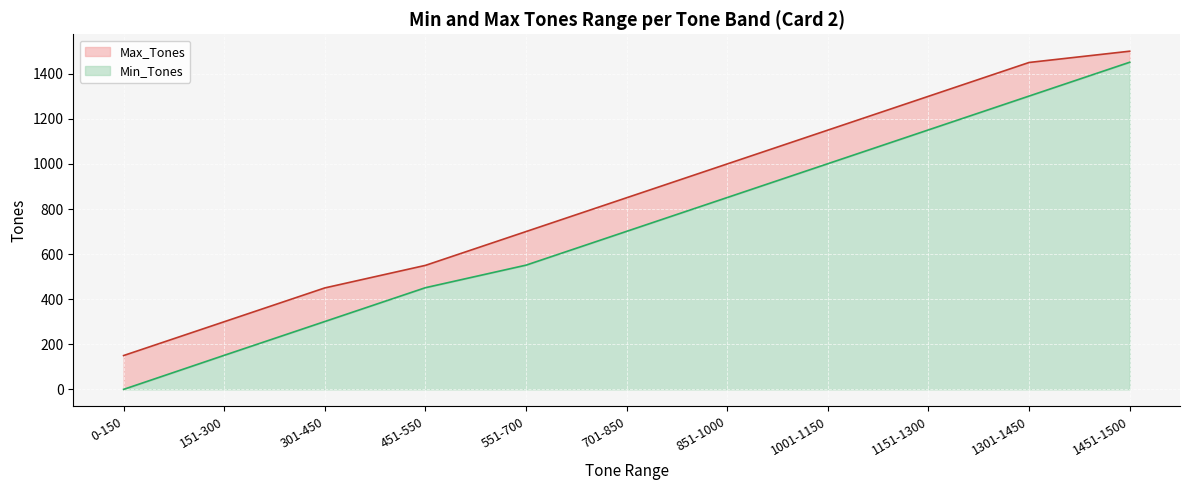

Which has a higher value, 1151-1300 or 1301-1450?

1301-1450